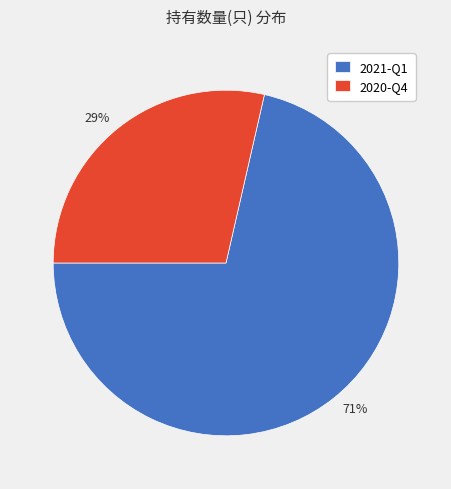

Rank the categories by value from highest to lowest.

2021-Q1, 2020-Q4